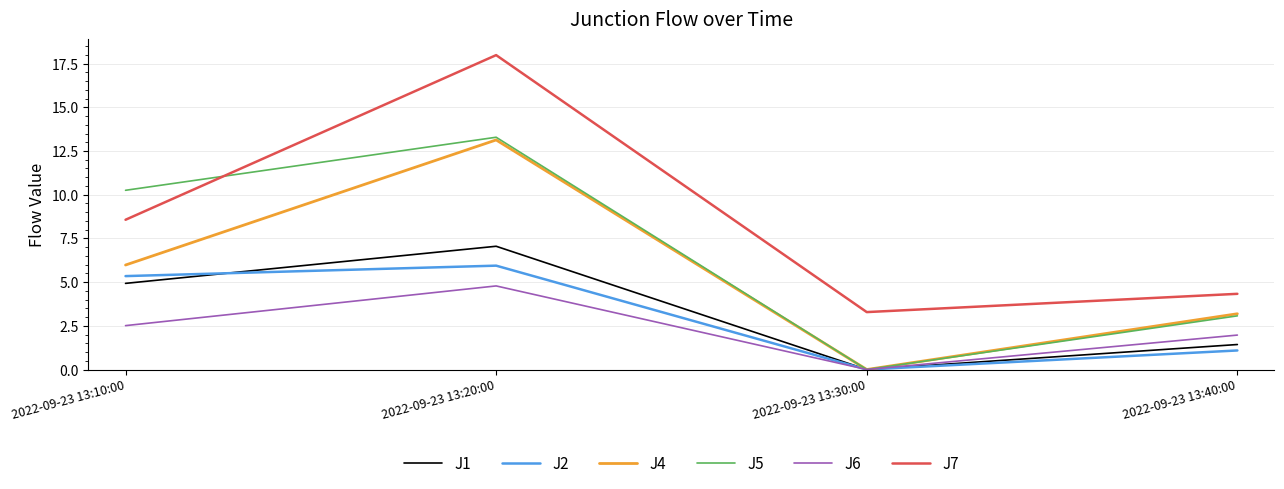

True or false: J6 and J7 cross at least once.

False